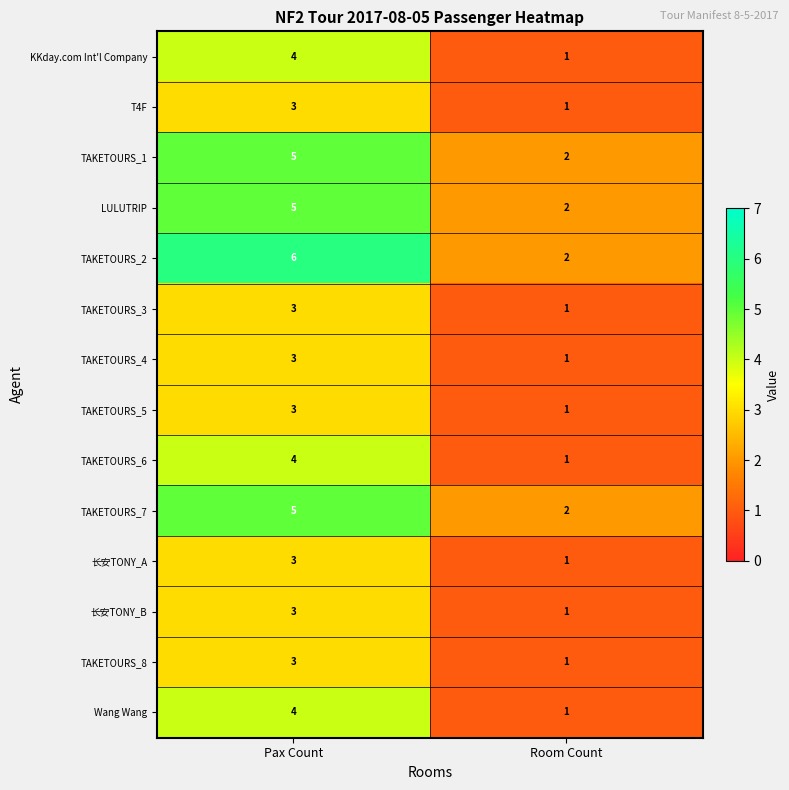

How many data points does each series have?

2